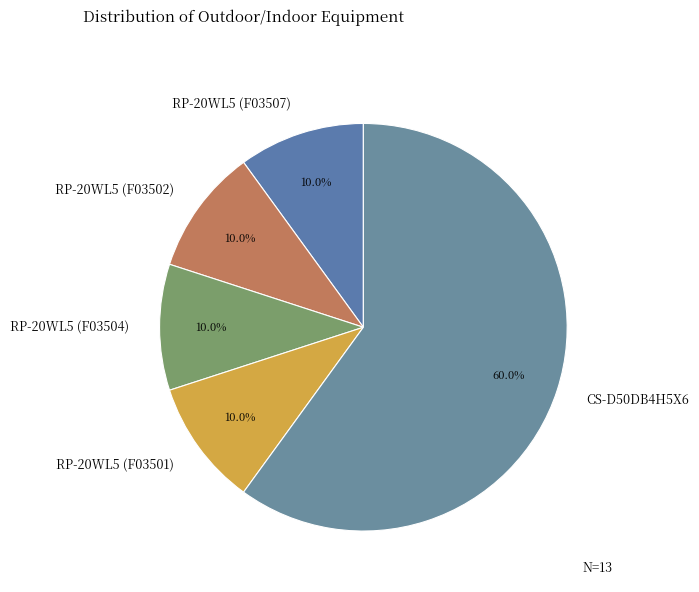

Which slice is the largest?

CS-D50DB4H5X6